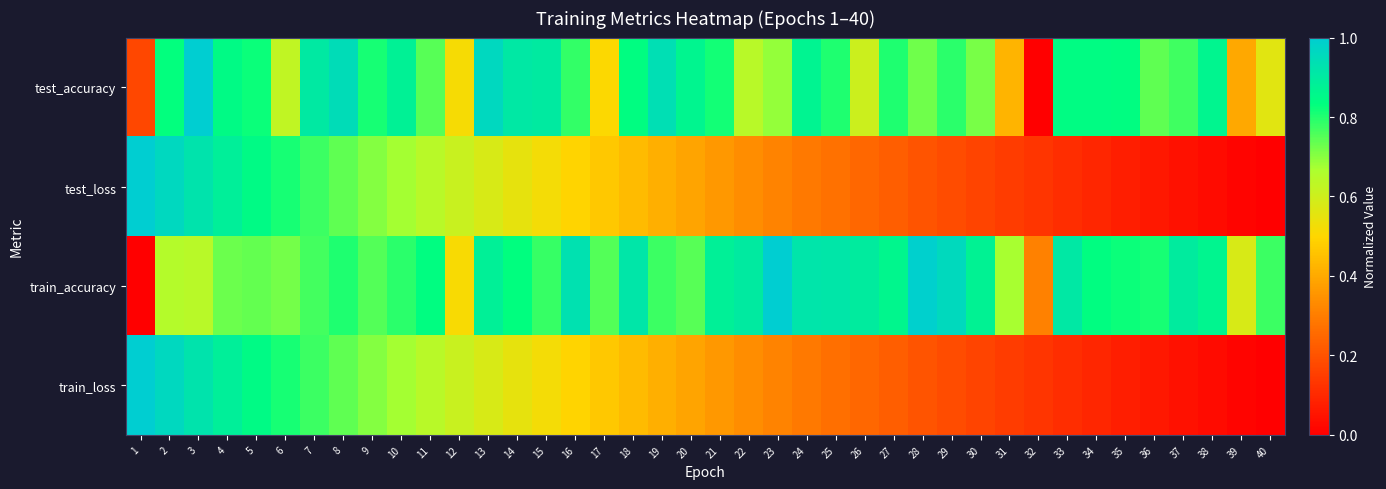

What is the difference between the highest and lowest values at 31?

0.5